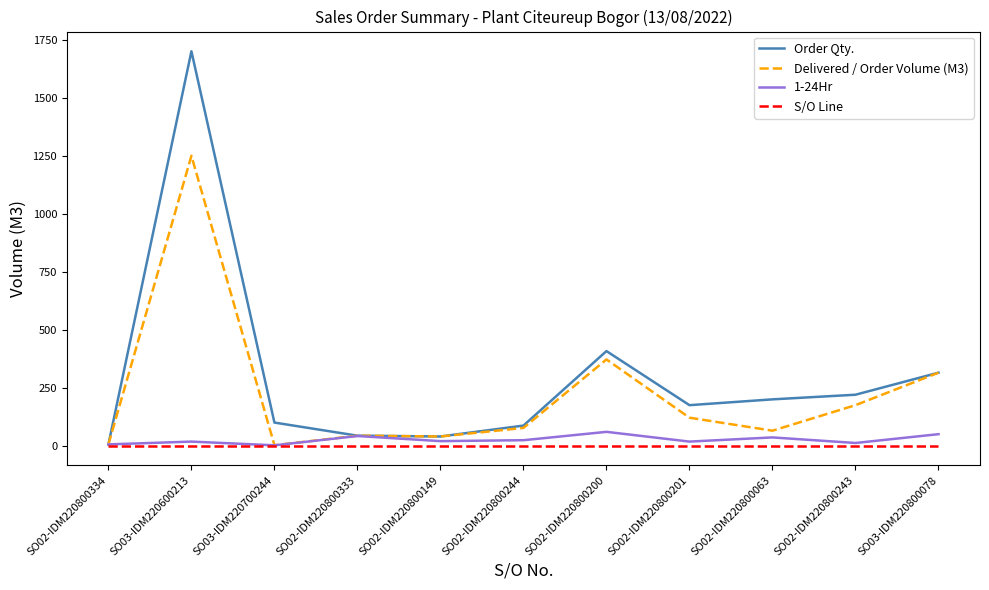

In Order Qty., how many points are lower than both neighbors (excluding endpoints)?

2